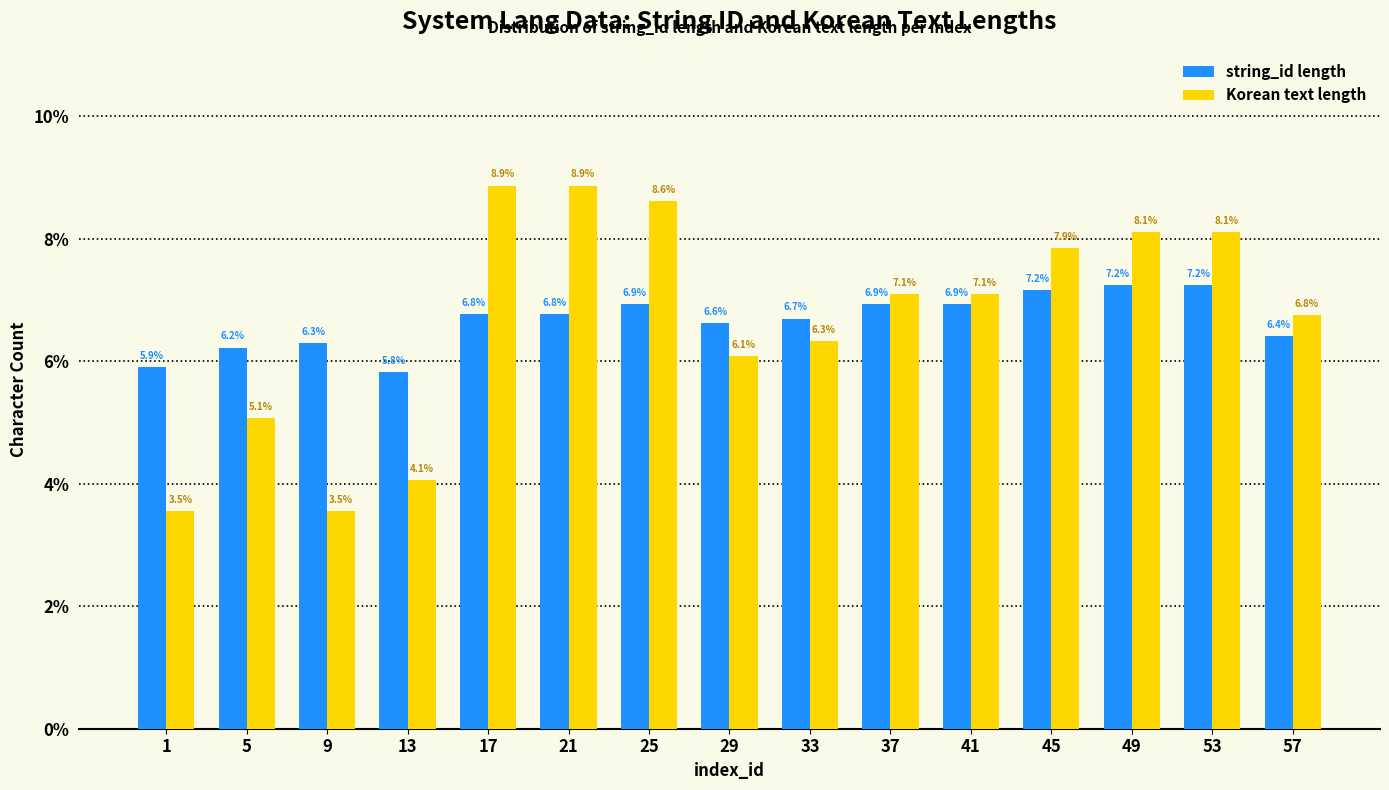

Reading left to right, list all the values displayed in this chart.

string_id length: 5.9	6.2	6.3	5.8	6.8	6.8	6.9	6.6	6.7	6.9	6.9	7.2	7.2	7.2	6.4
Korean text length: 3.5	5.1	3.5	4.1	8.9	8.9	8.6	6.1	6.3	7.1	7.1	7.9	8.1	8.1	6.8